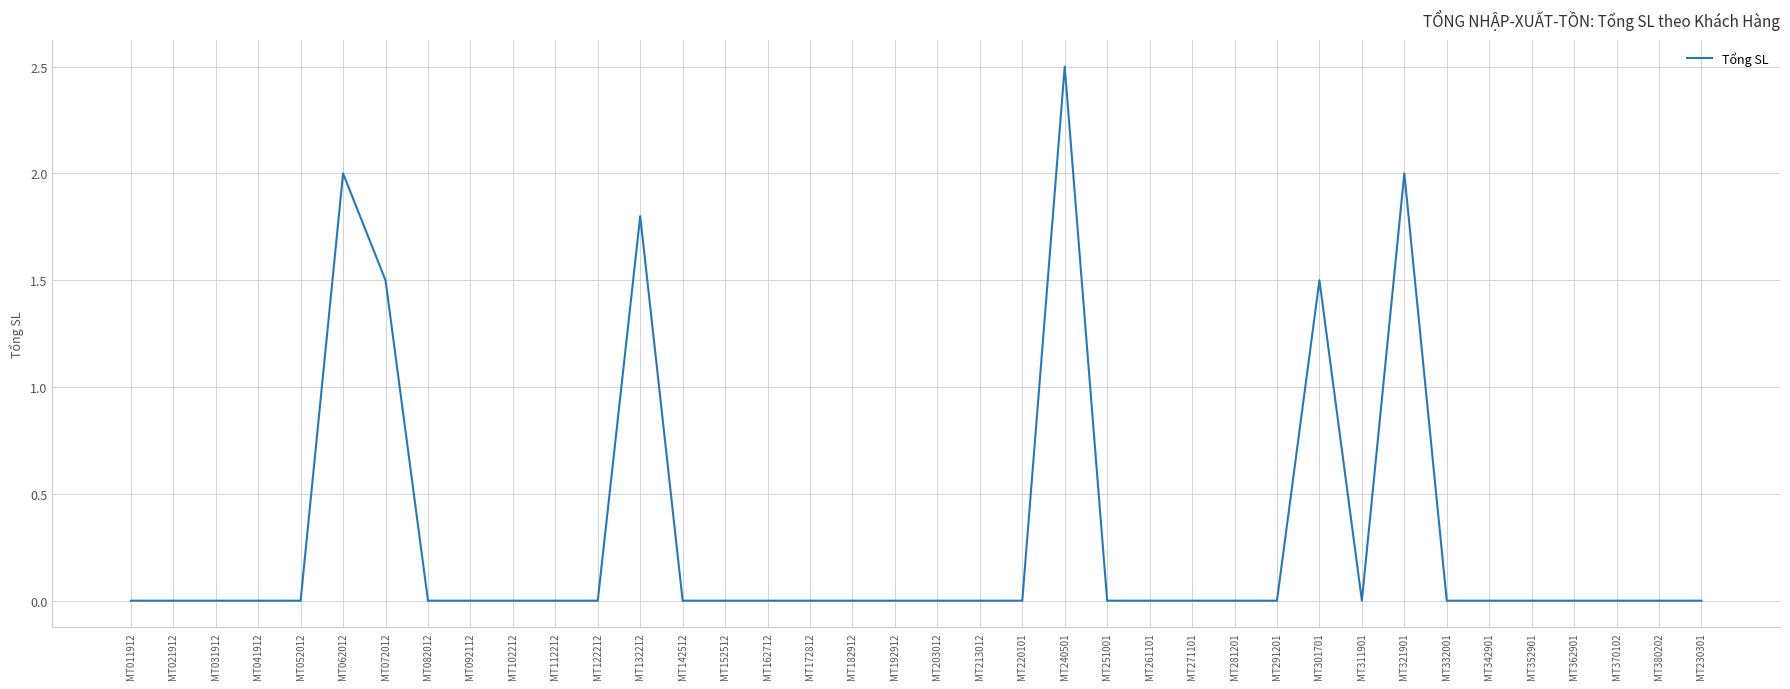

How many distinct data groups are displayed?

1